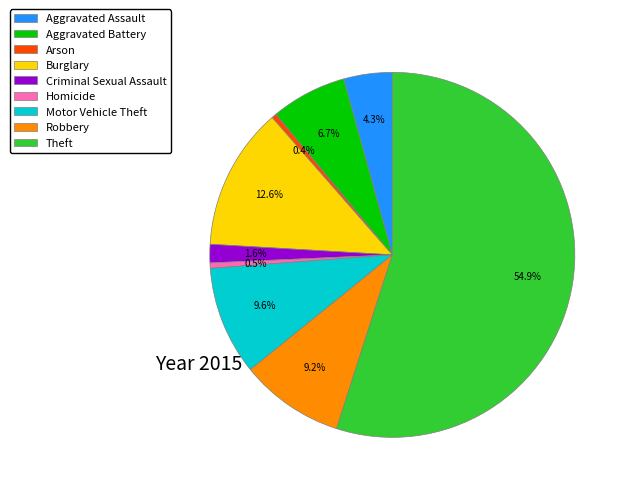

Do Arson and Motor Vehicle Theft together represent more than half of the pie?

No